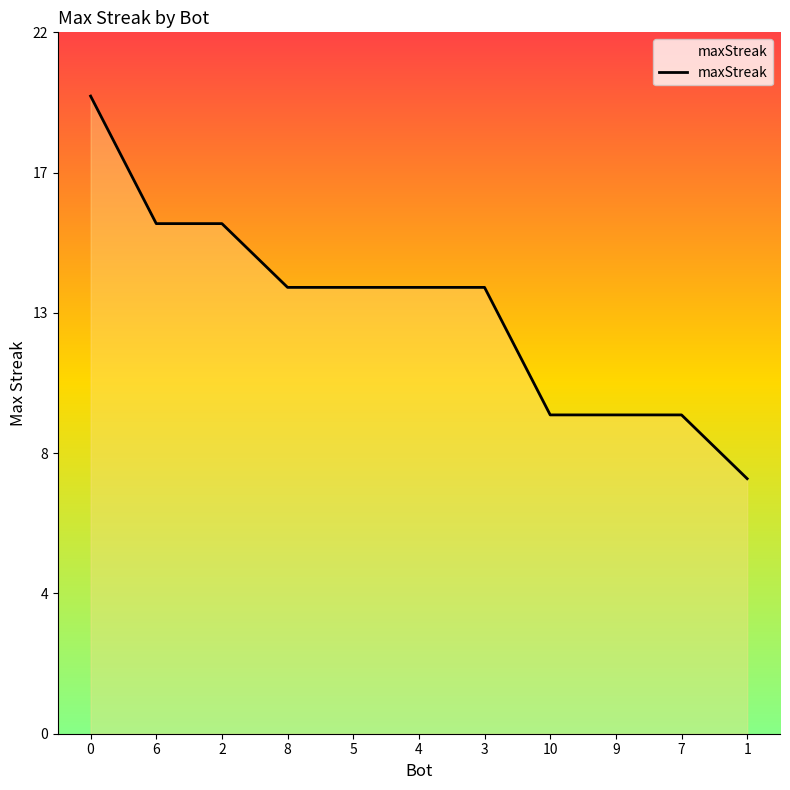

Reading left to right, transcribe all the data shown in this chart.

20	16	16	14	14	14	14	10	10	10	8